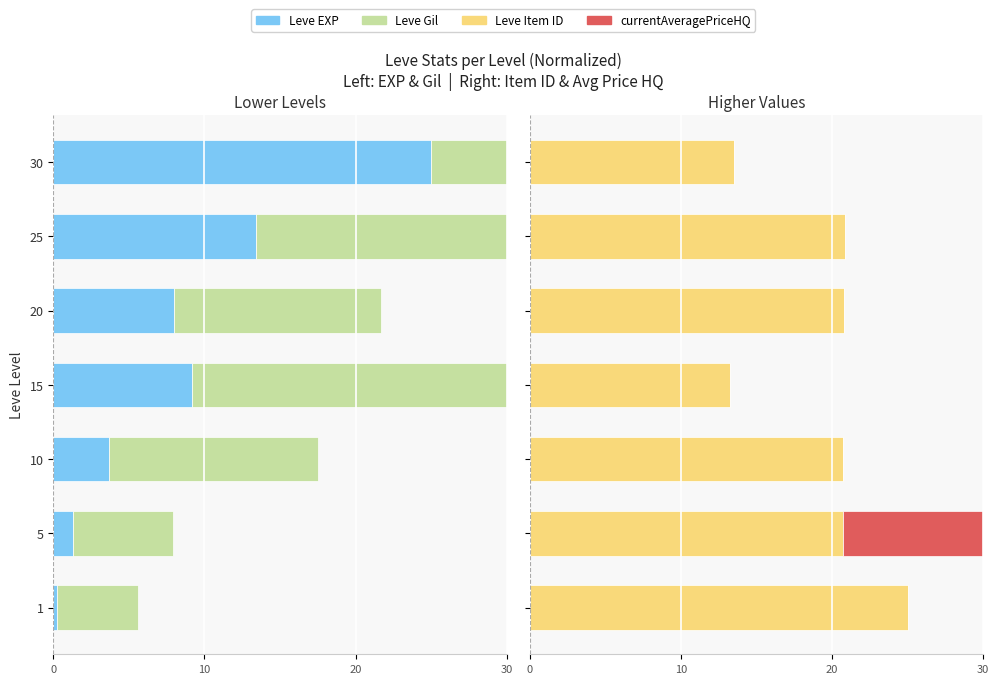

Which series has the largest range (max minus min)?

currentAveragePriceHQ